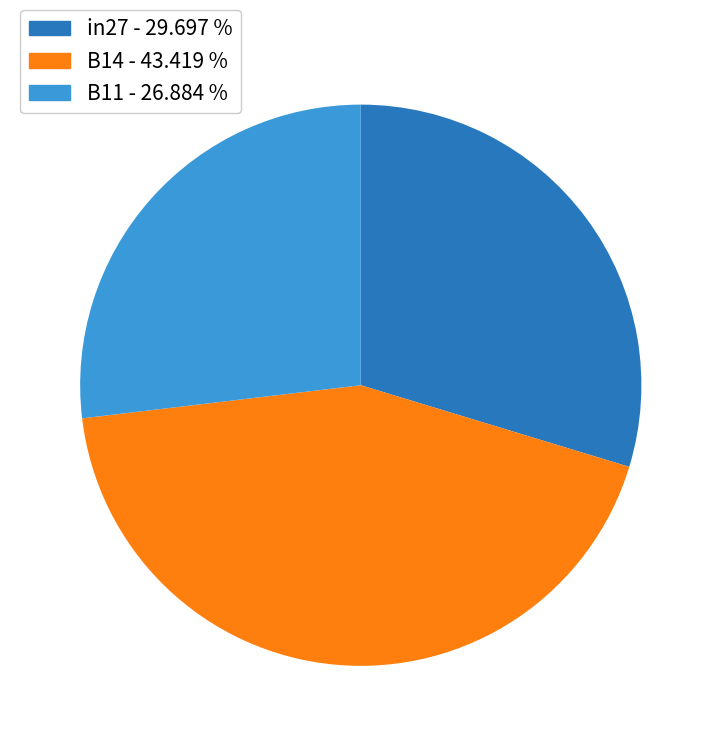

How many slices are in this pie chart?

3